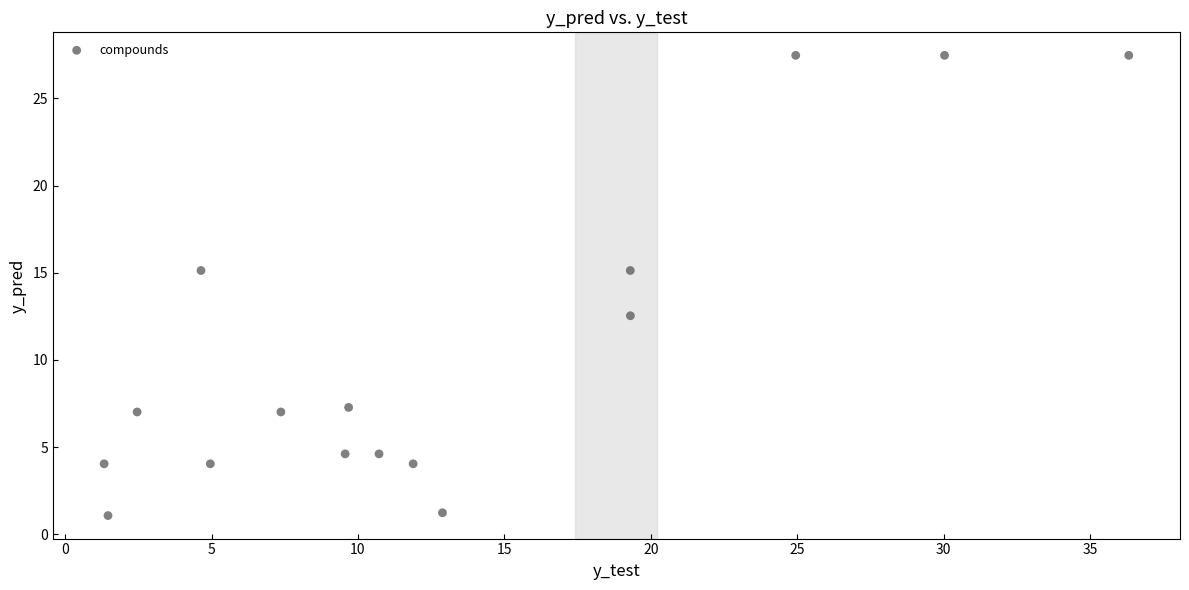

What is the range of Y values (max minus min)?

26.4